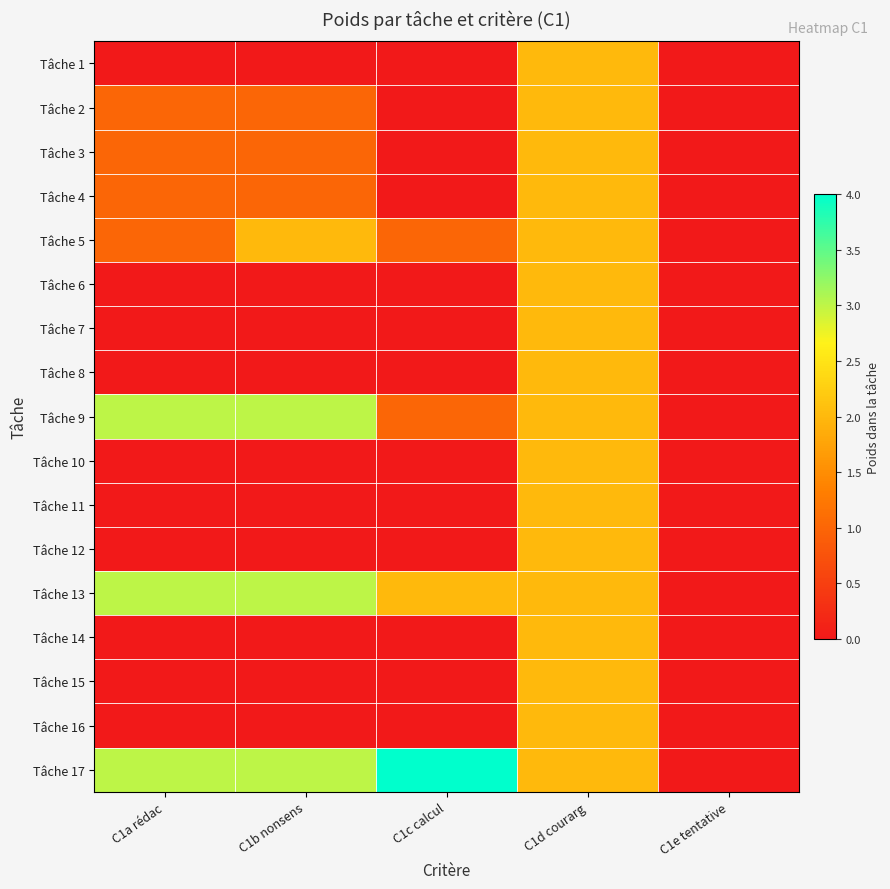

At which category is the sum across all series the highest?

C1d courarg